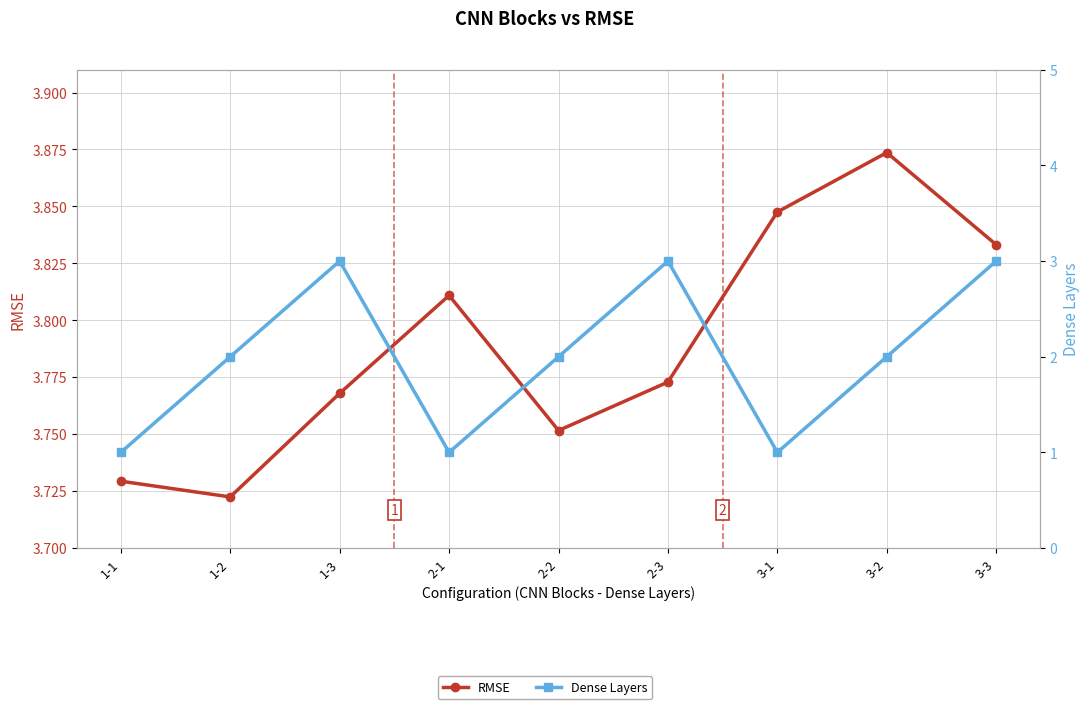

At which label does Dense Layers reach its minimum?

1-1